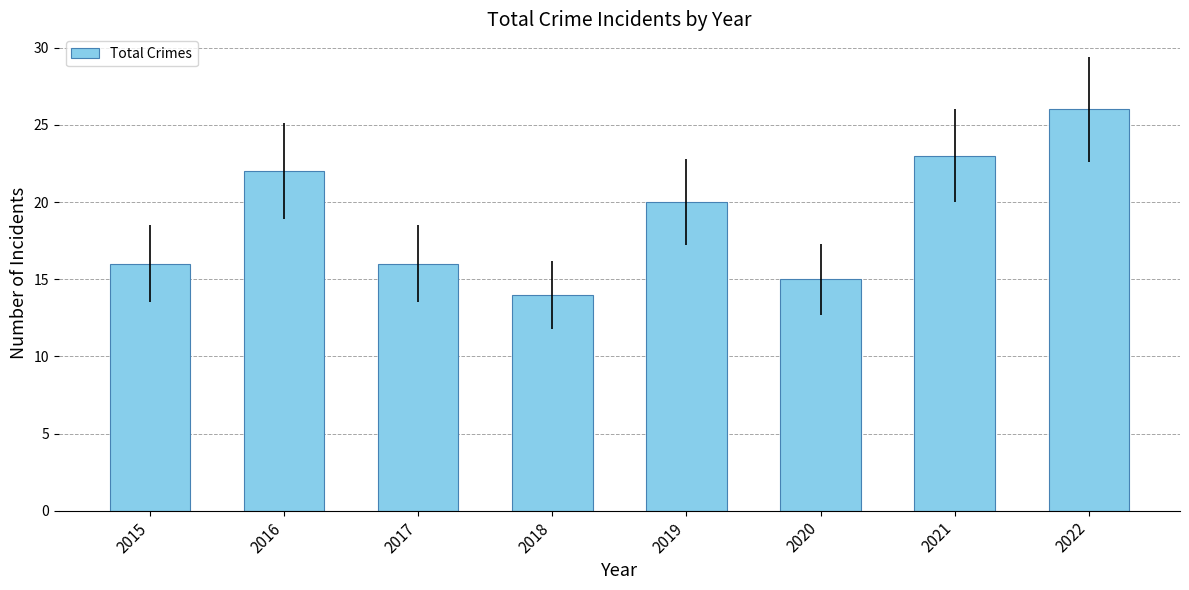

Between 2021 and 2019, which is larger?

2021